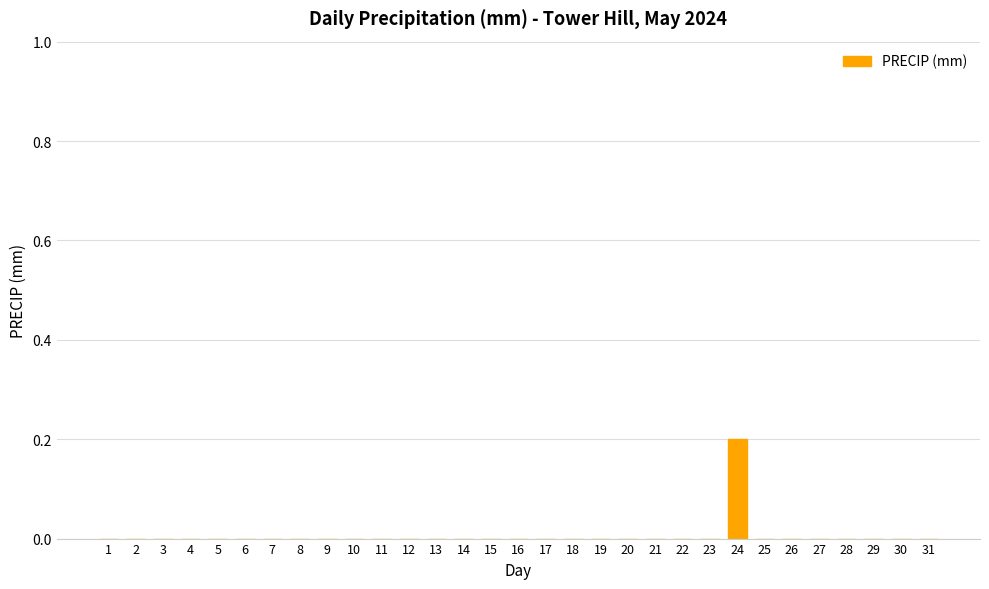

The value at 18 is 0.0. True or false?

True